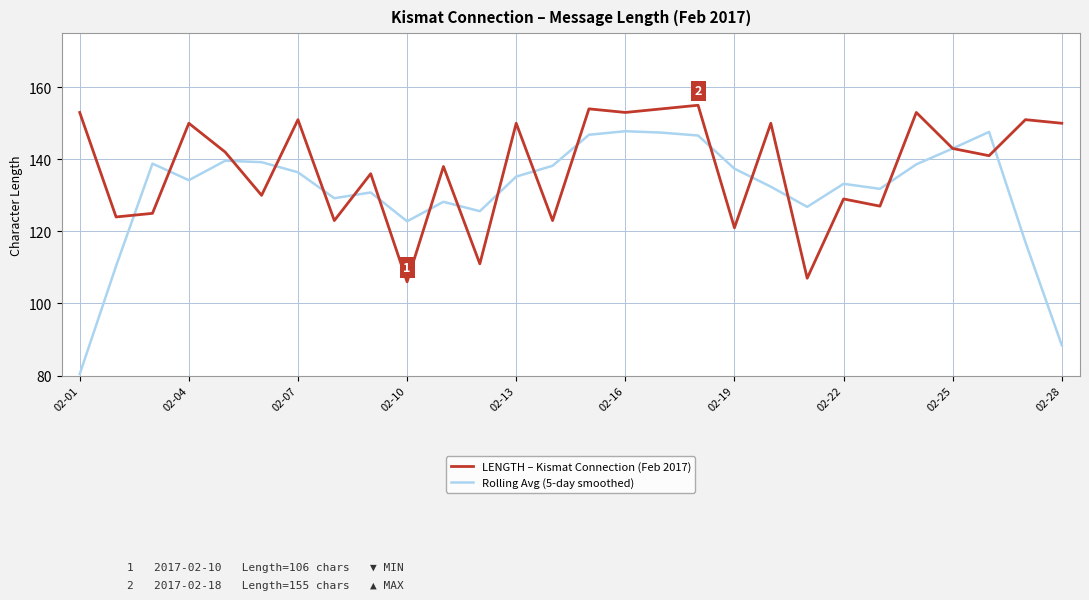

How many series are shown in this chart?

2